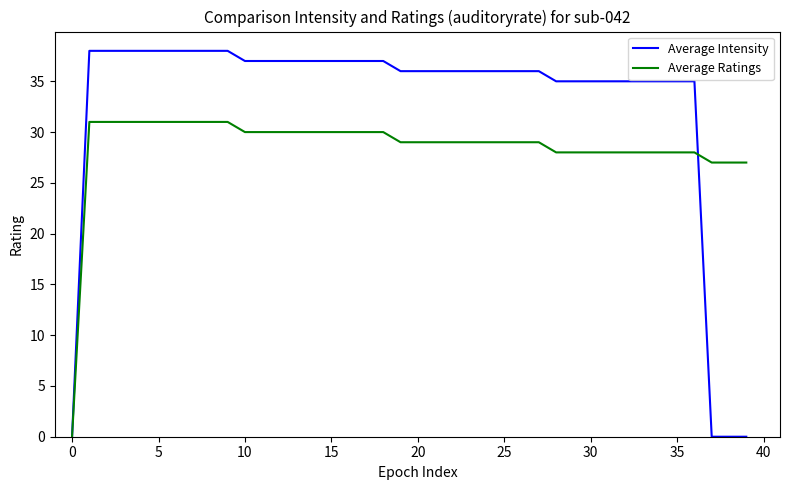

List the series in order of their overall mean, highest first.

Average Intensity, Average Ratings